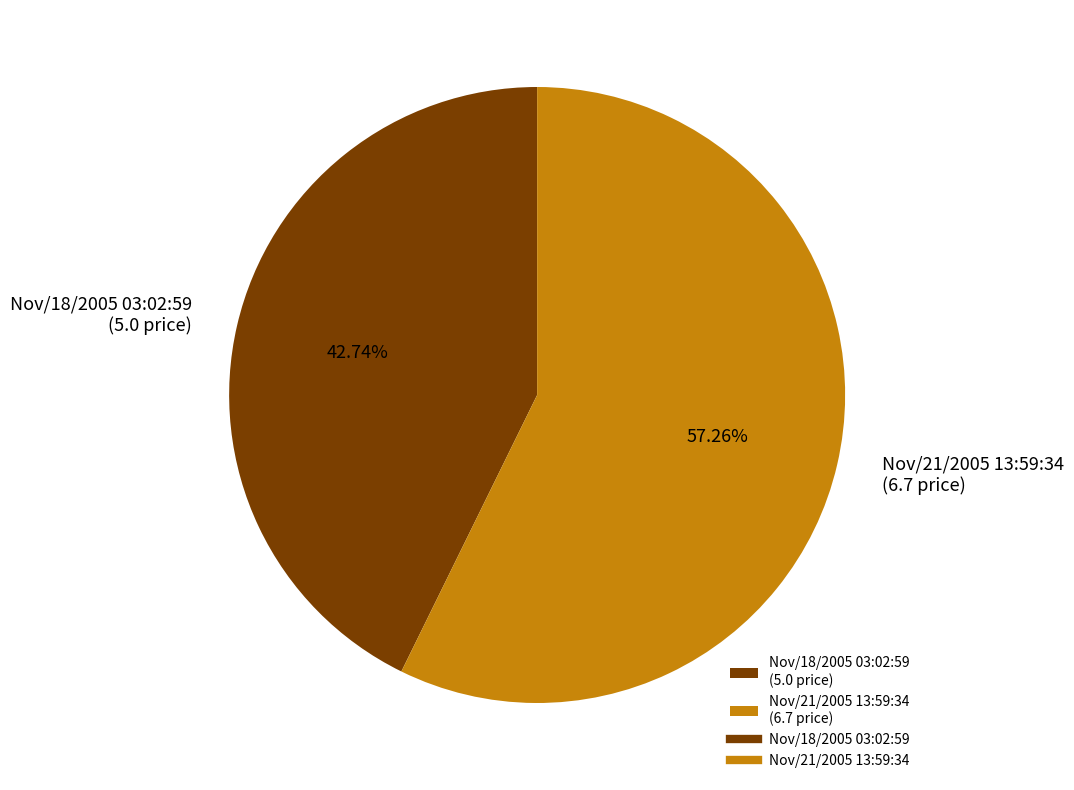

Rank the categories by value from highest to lowest.

Nov/21/2005 13:59:34, Nov/18/2005 03:02:59